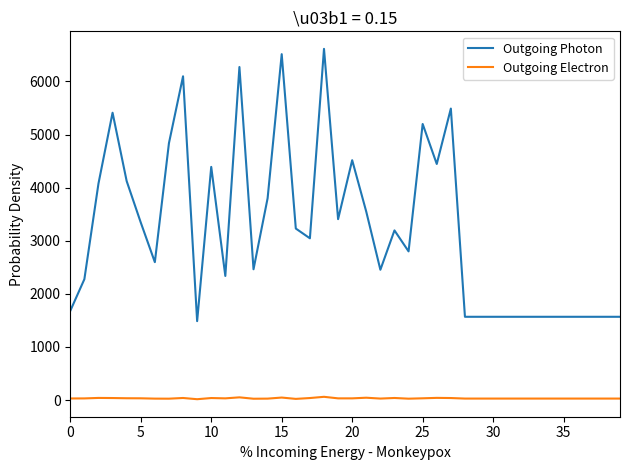

True or false: Outgoing Photon and Outgoing Electron intersect in this chart.

False